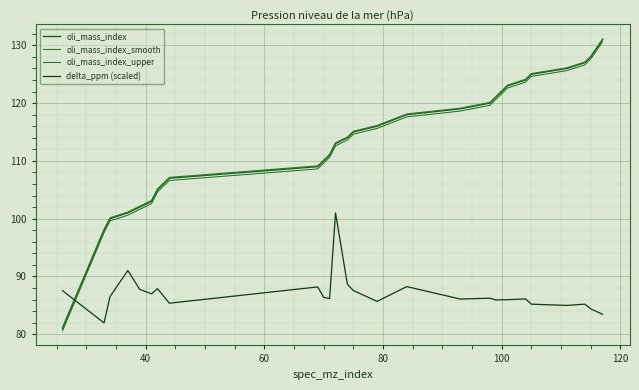

True or false: delta_ppm (scaled) and oli_mass_index cross at least once.

True